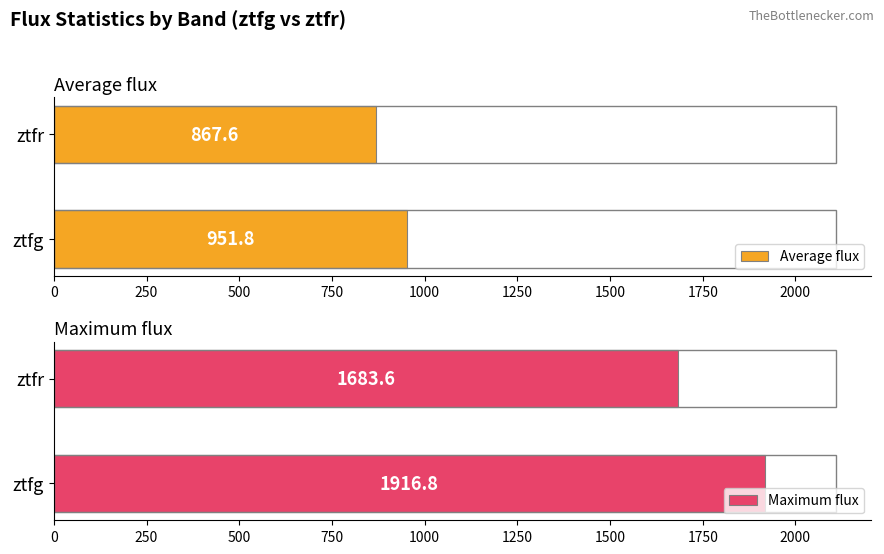

At which label does Average flux reach its minimum?

ztfr